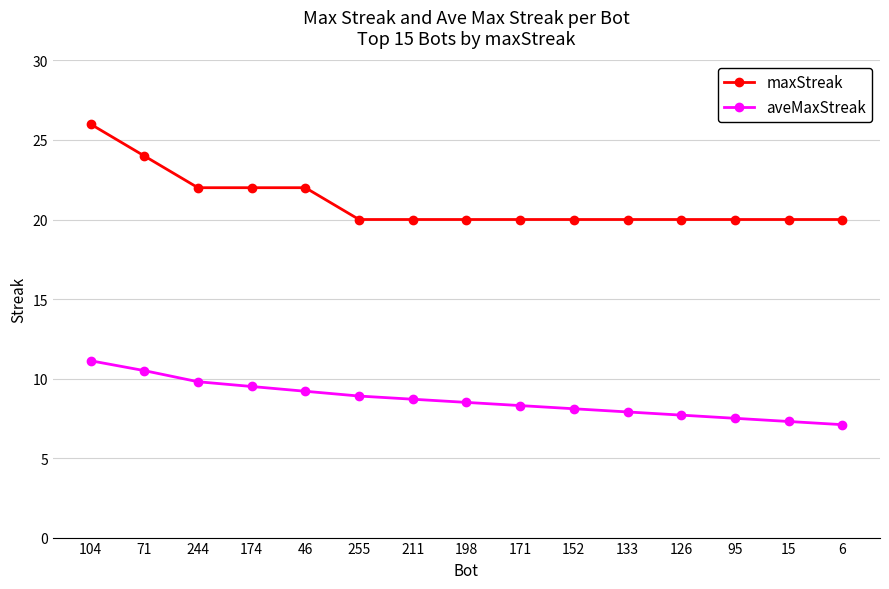

At 211, list the series in order from smallest to largest.

aveMaxStreak, maxStreak